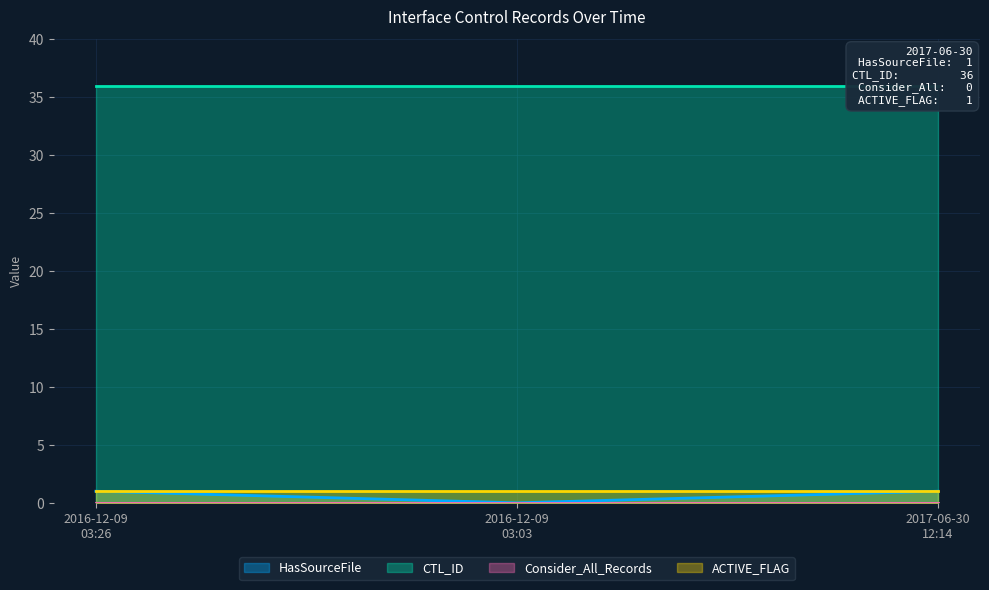

Reading left to right, transcribe all the data shown in this chart.

HasSourceFile: 2016-12-09 03:26:29=1	2016-12-09 03:03:12=0	2017-06-30 12:14:25=1
CTL_ID: 2016-12-09 03:26:29=36	2016-12-09 03:03:12=36	2017-06-30 12:14:25=36
Consider_All_Records: 2016-12-09 03:26:29=0	2016-12-09 03:03:12=0	2017-06-30 12:14:25=0
ACTIVE_FLAG: 2016-12-09 03:26:29=1	2016-12-09 03:03:12=1	2017-06-30 12:14:25=1